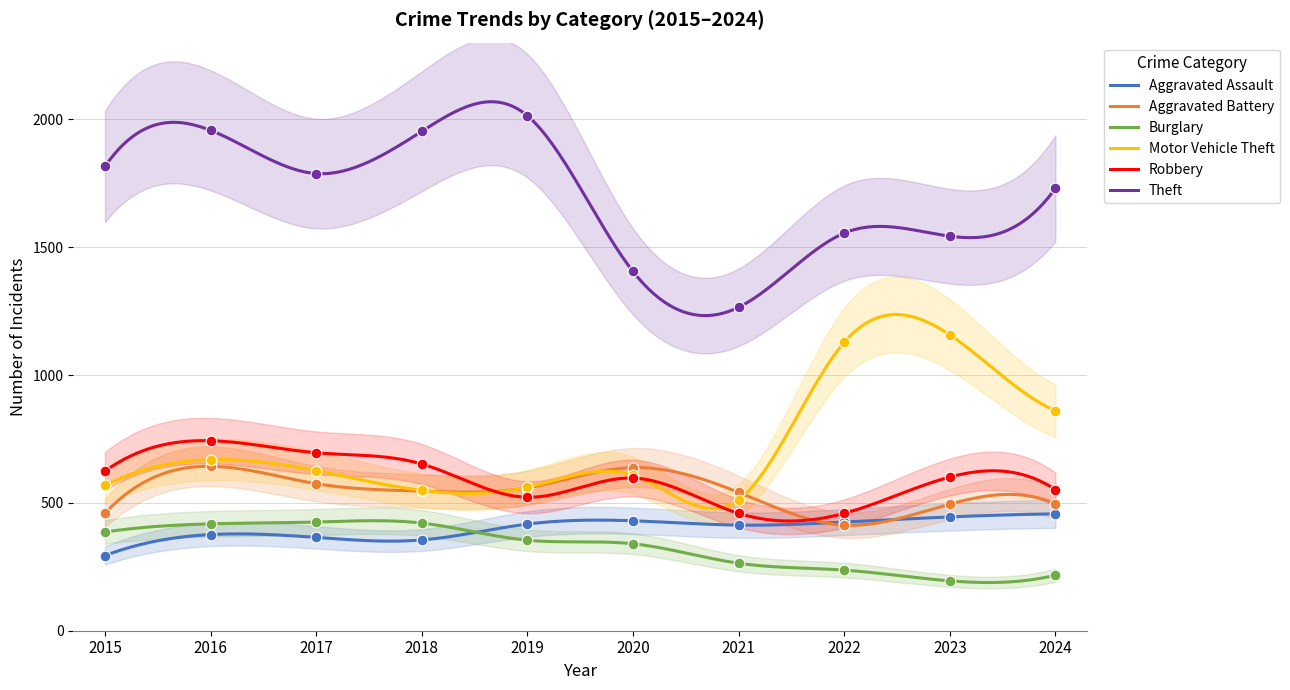

At which category is the sum across all series the highest?

2016